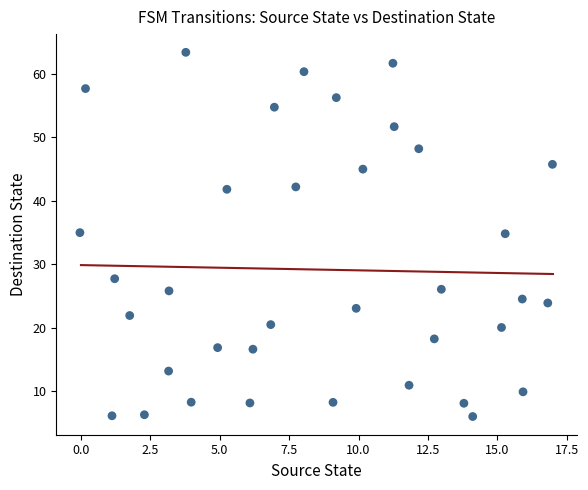

What is the range of Y values (max minus min)?

57.3